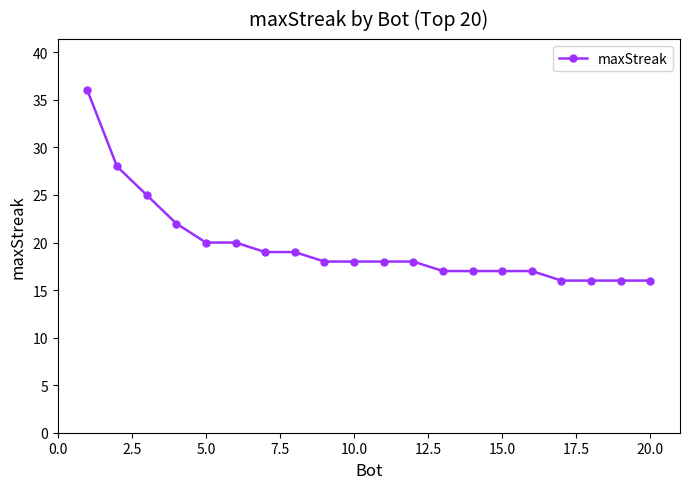

What is the average value?

20